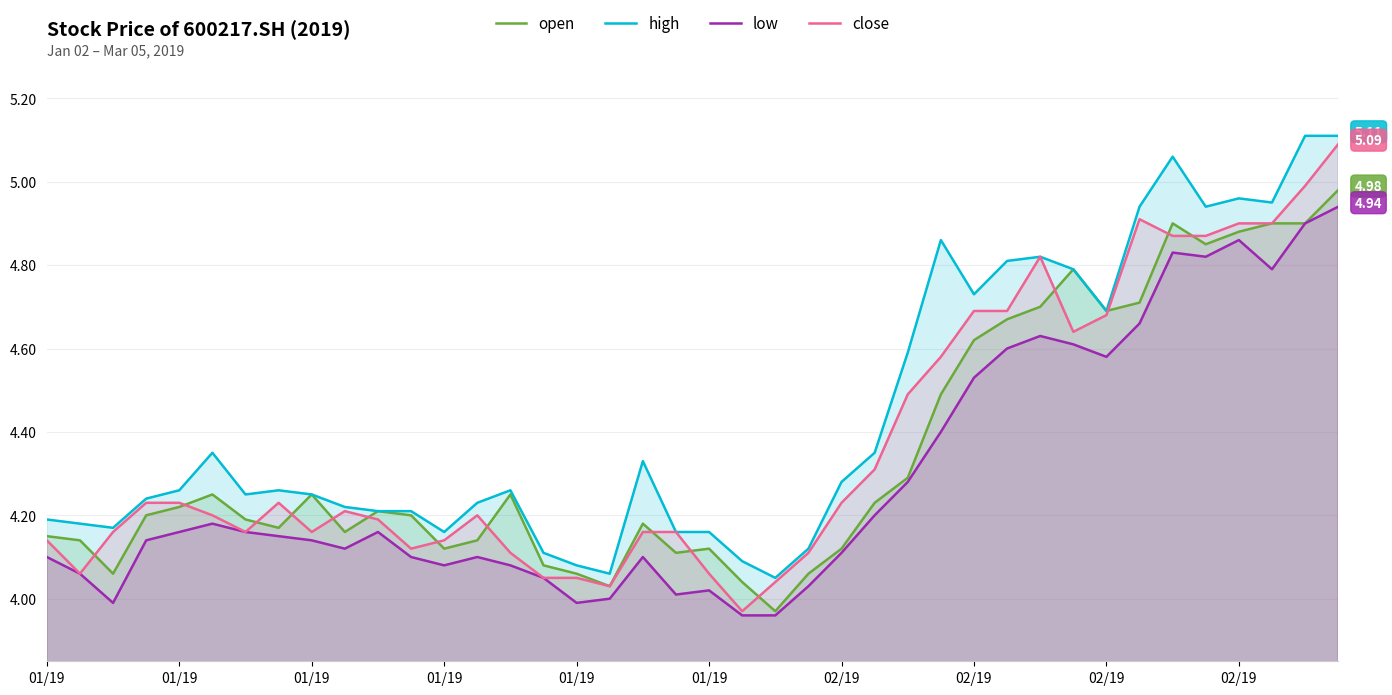

Does the chart display data point markers on the line(s)?

No